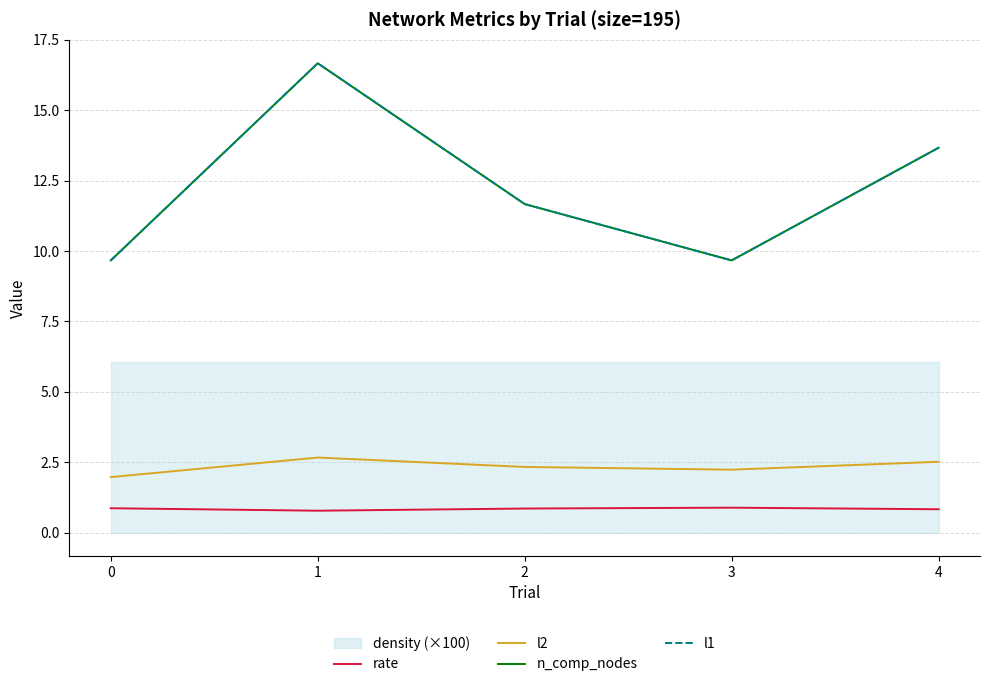

Reading left to right, extract all data points from this chart.

rate: 0=0.9	1=0.8	2=0.9	3=0.9	4=0.8
l2: 0=2.0	1=2.7	2=2.3	3=2.2	4=2.5
n_comp_nodes: 0=9.7	1=16.7	2=11.7	3=9.7	4=13.7
l1: 0=9.7	1=16.7	2=11.7	3=9.7	4=13.7